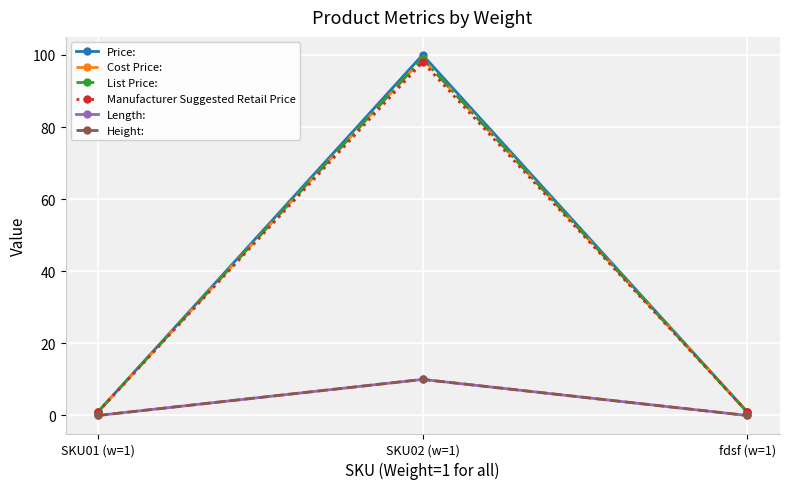

What position from the right is SKU01 (w=1)?

3